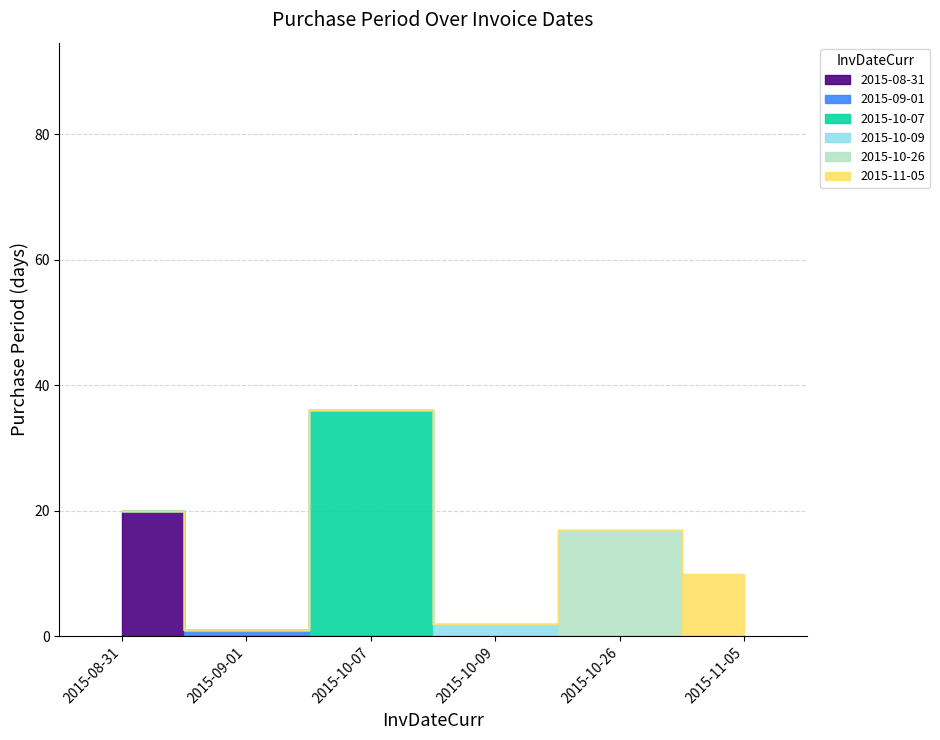

Rank the categories by value from highest to lowest.

2015-10-07, 2015-08-31, 2015-10-26, 2015-11-05, 2015-10-09, 2015-09-01